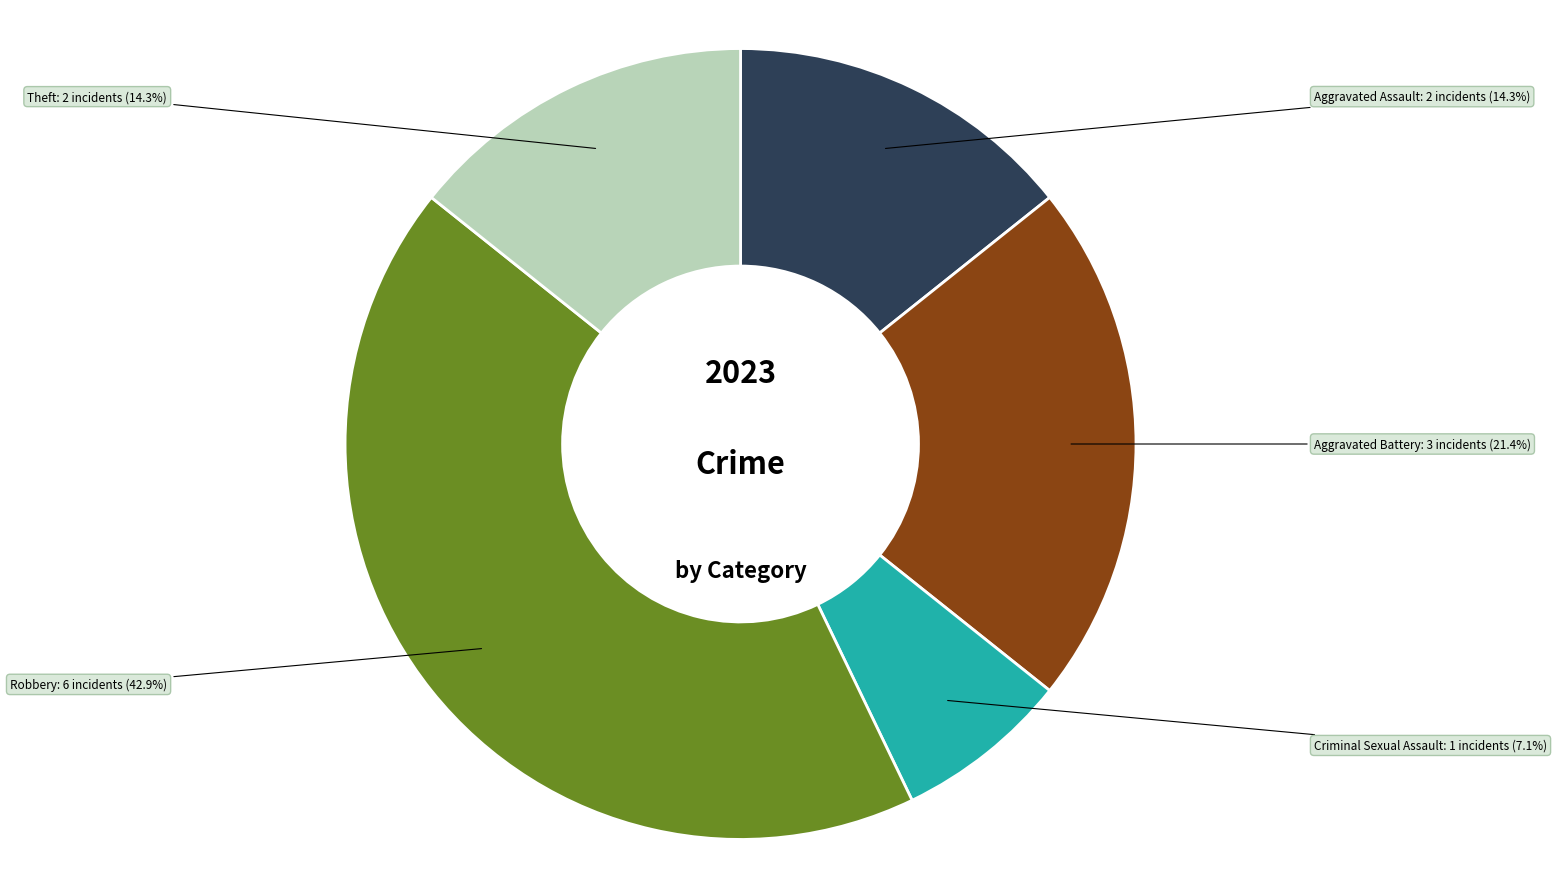

Is there a majority slice in this chart?

No